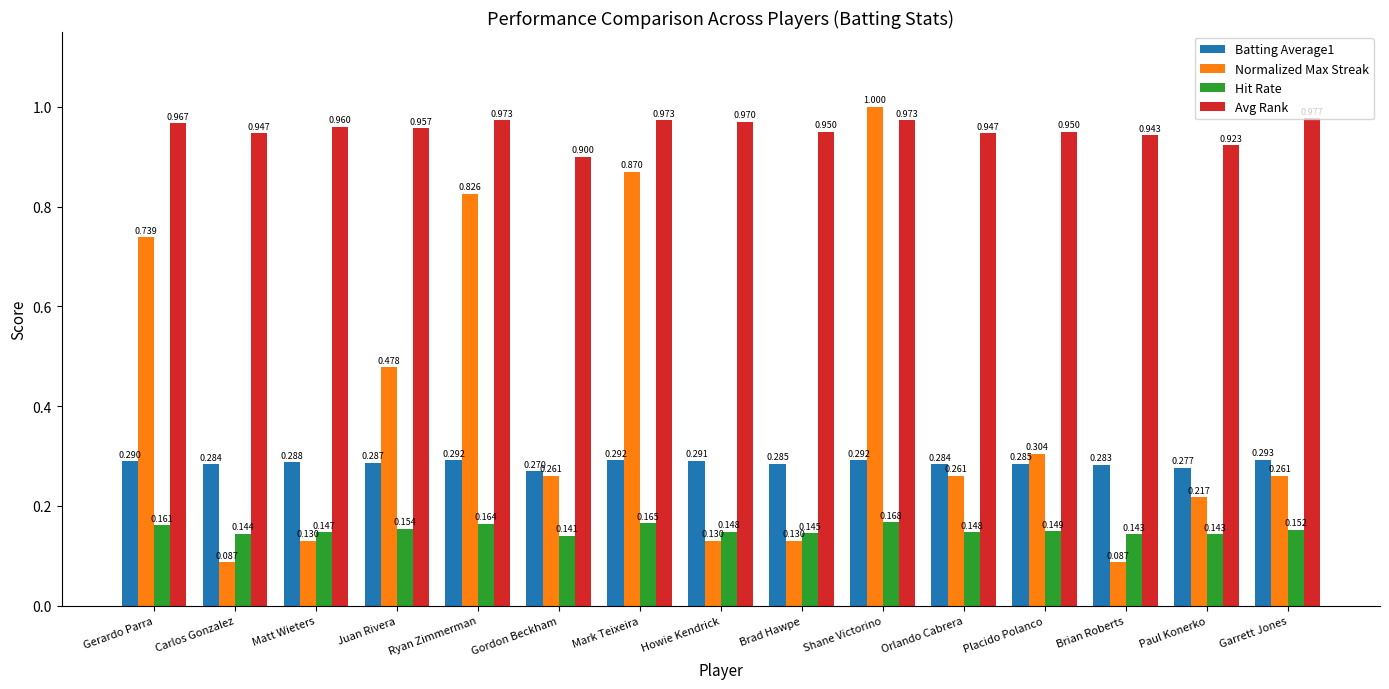

How many groups of bars are there?

15